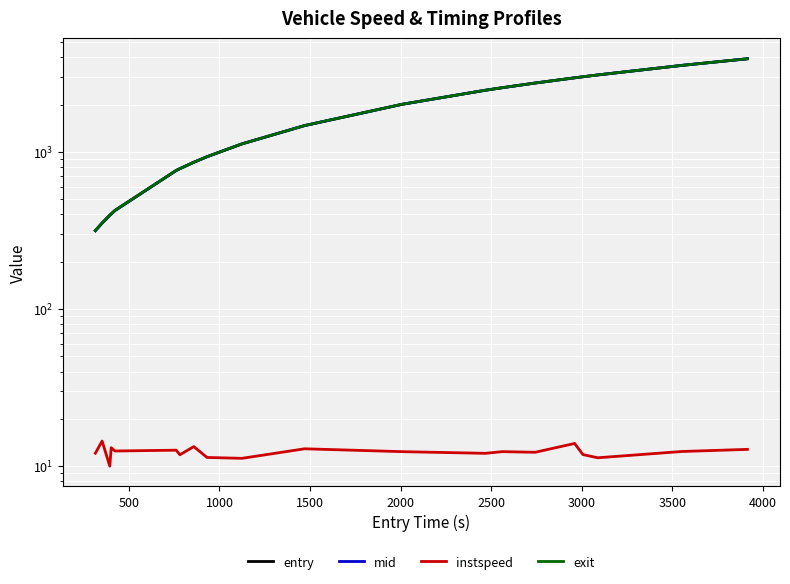

What are all the series names shown in the legend?

entry, mid, instspeed, exit